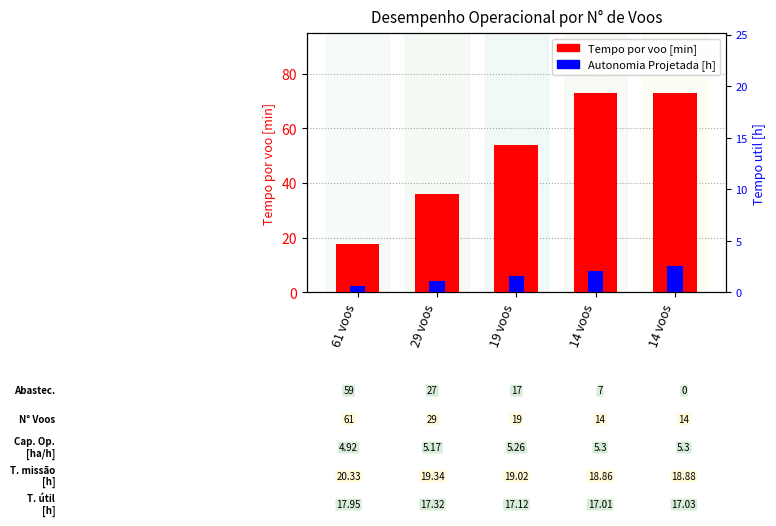

What are all the series names shown in the legend?

Tempo por voo [min], Autonomia Projetada [h]